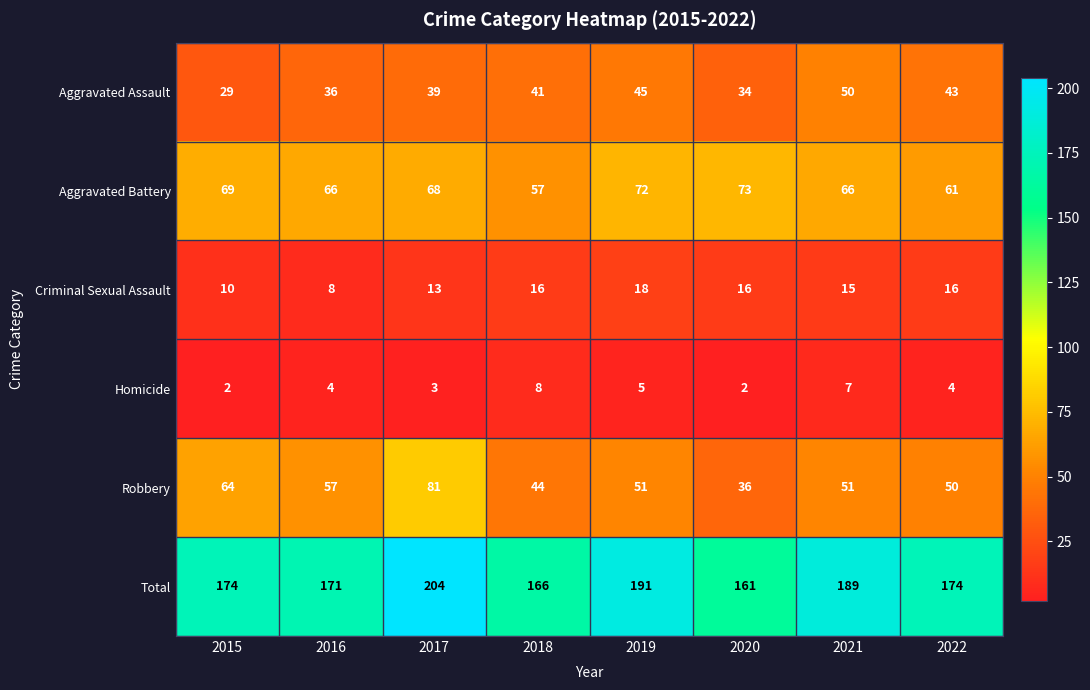

What is the total value across all series at 2017?

408